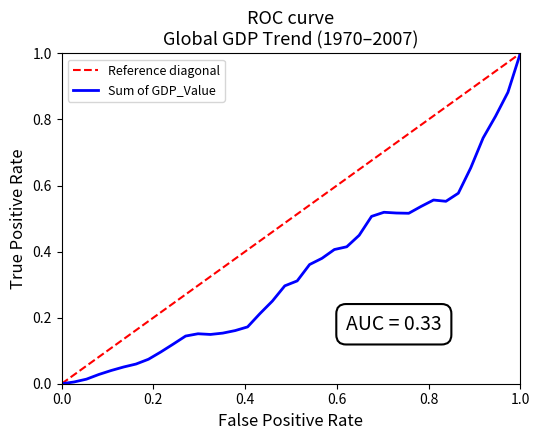

What is the value of the 14th point from the left?

0.2